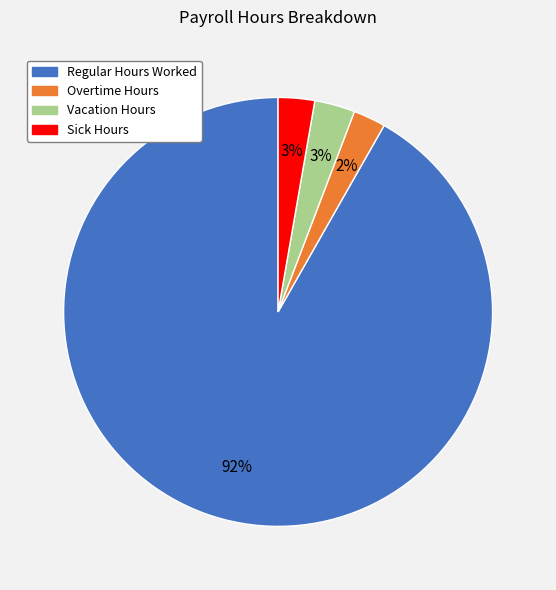

How many segments does this pie chart have?

4